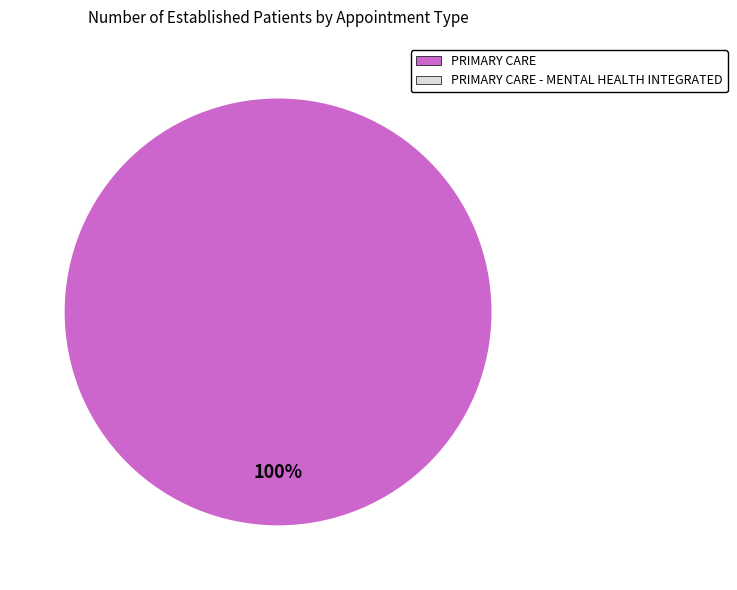

How many slices are in this pie chart?

1